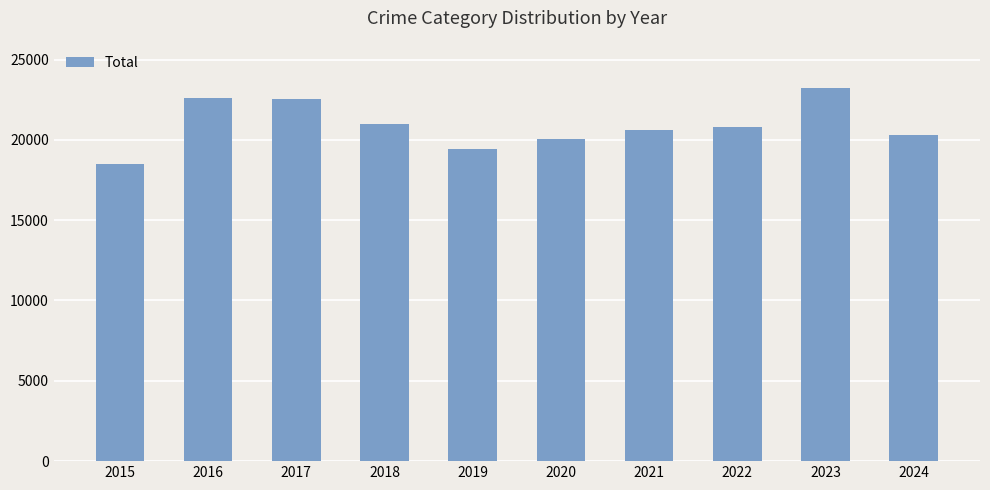

Which has a higher value, 2017 or 2015?

2017